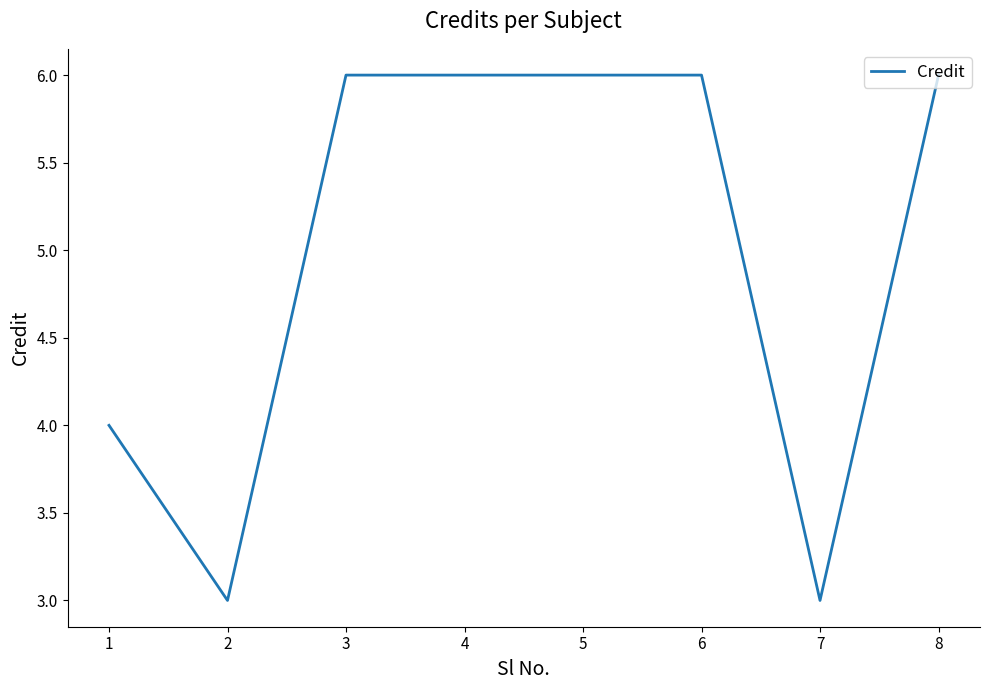

How many series are shown in this chart?

1